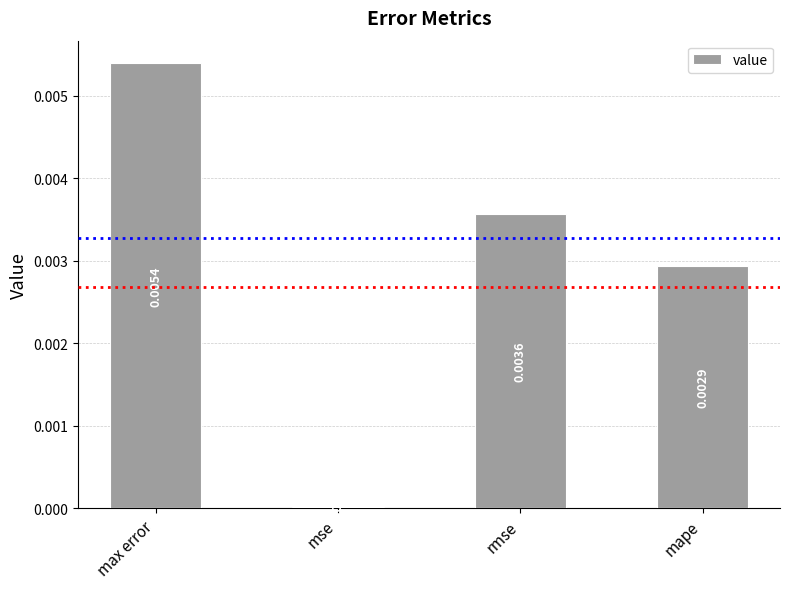

Between mse and rmse, which is larger?

rmse